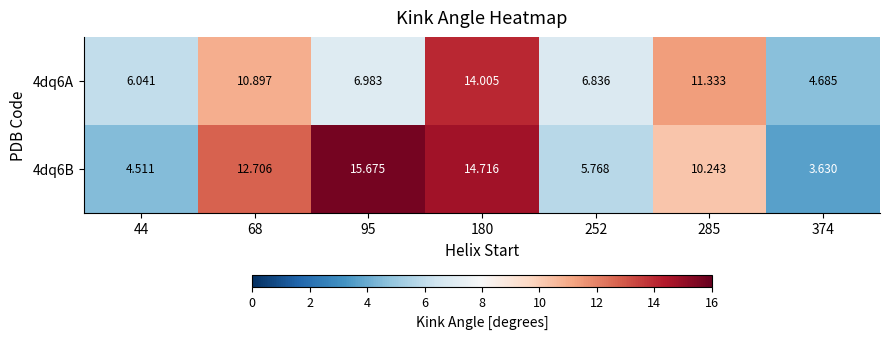

Is the value of 4dq6B at 252 greater than the value of 4dq6A at 180?

No